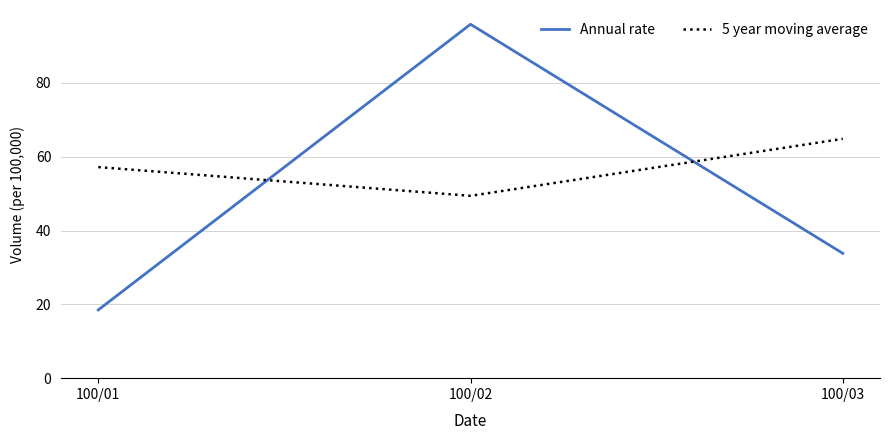

Is it true that 5 year moving average equals 34.8 at 100/01?

False